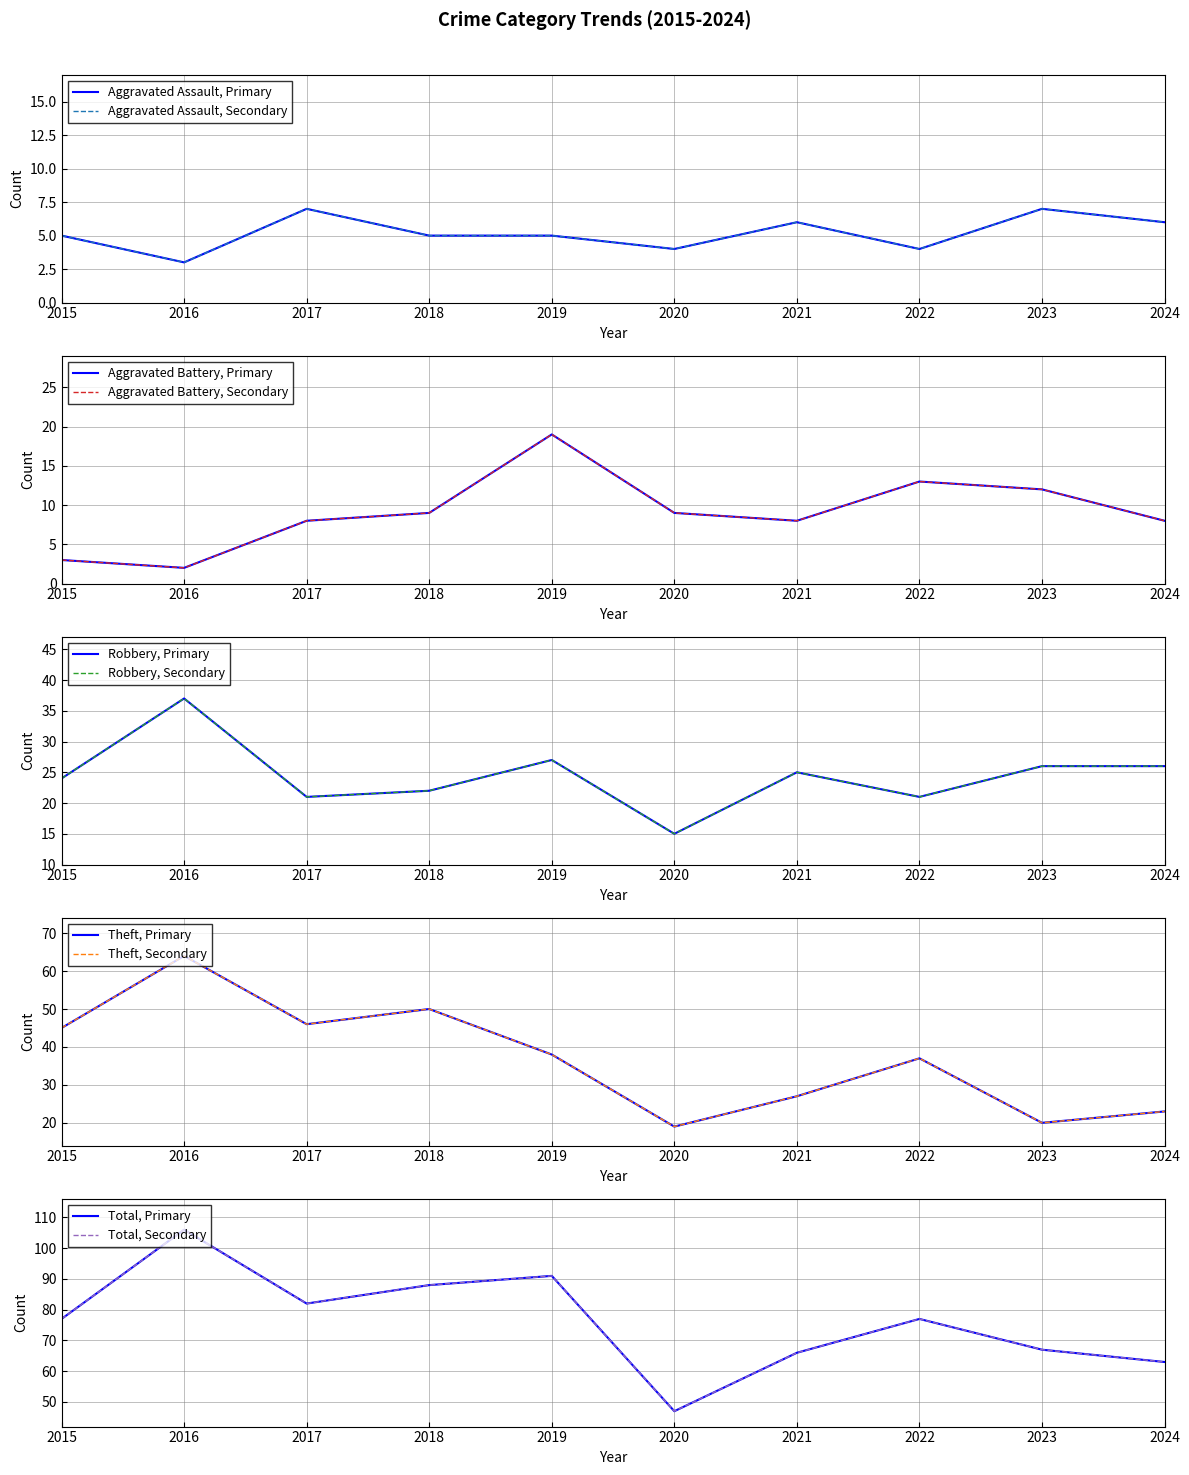

The value of Aggravated Assault at 2022 is 4. True or false?

True